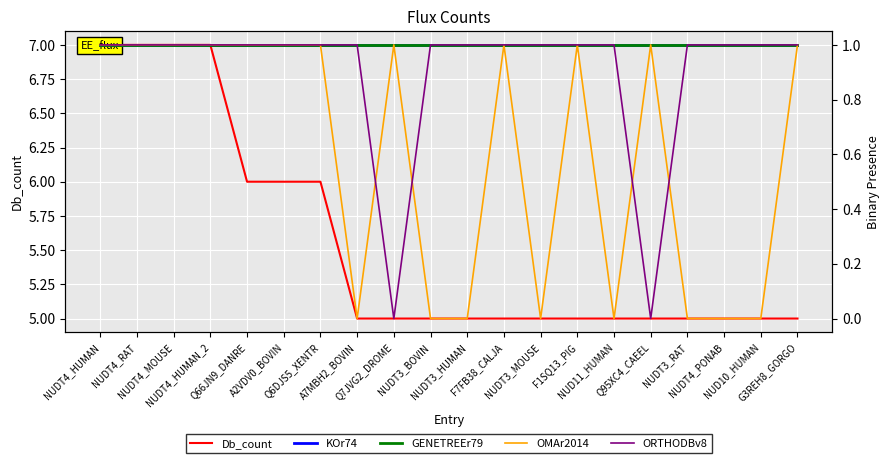

True or false: Db_count and KOr74 cross at least once.

False